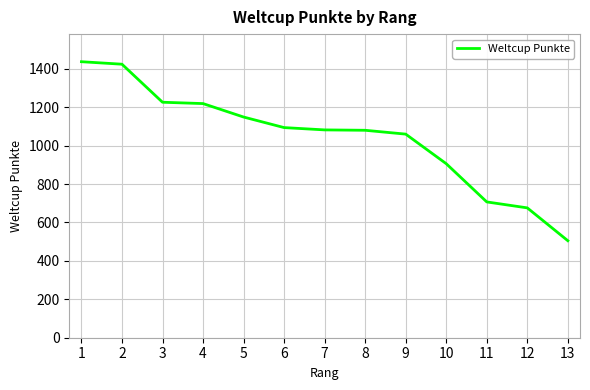

What value does the data have at 5, to the nearest 100?

1100